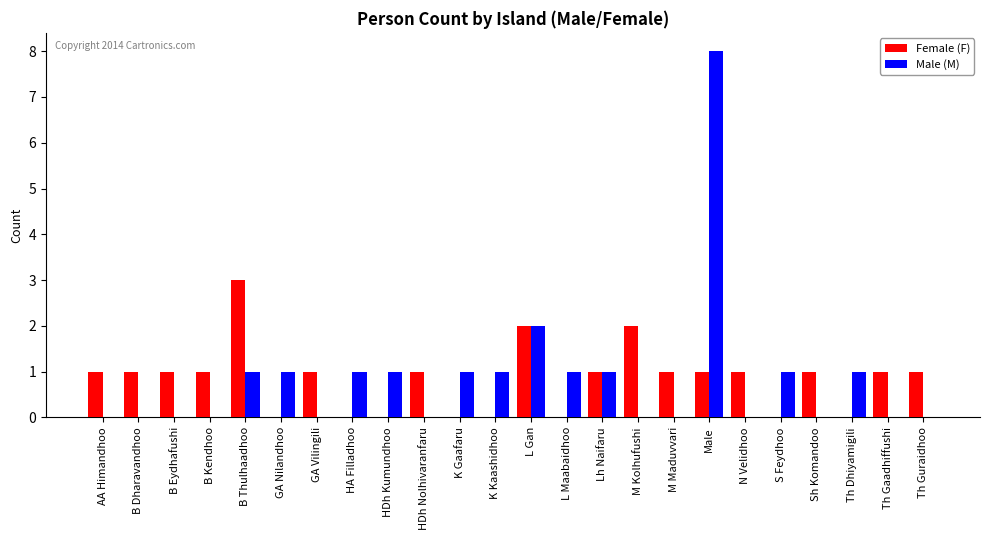

What is the sum of all Female (F) values?

20